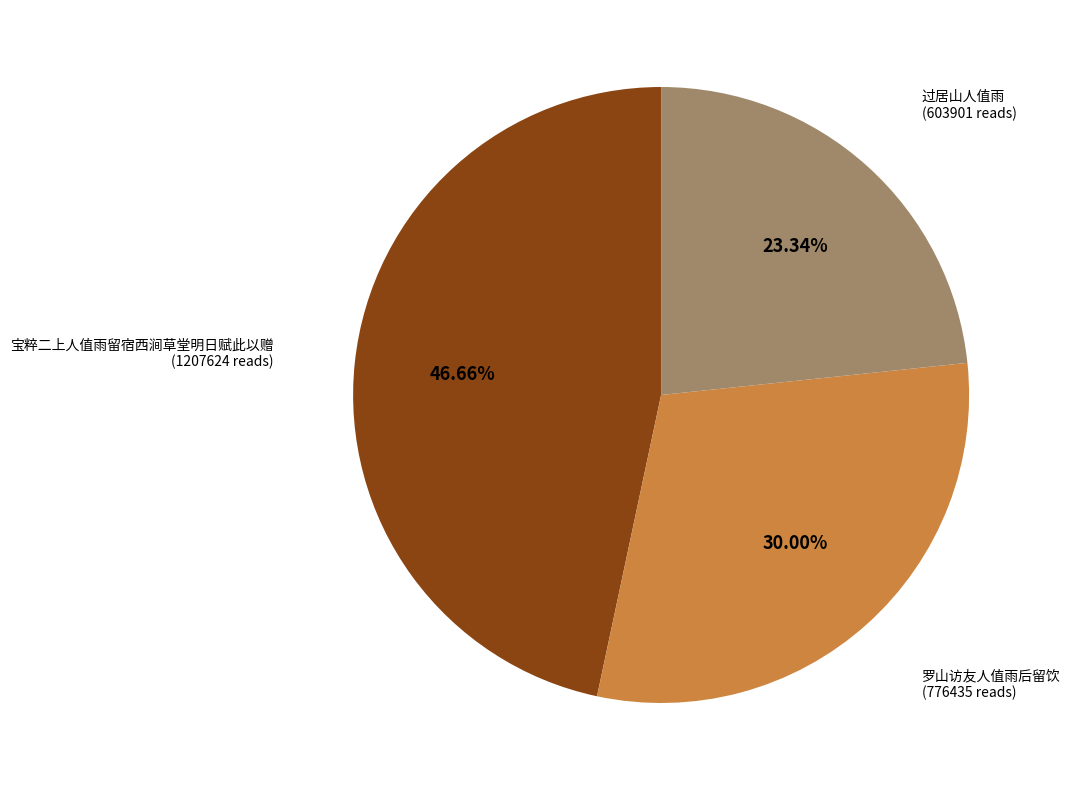

Is there any slice that represents more than half of the pie?

No